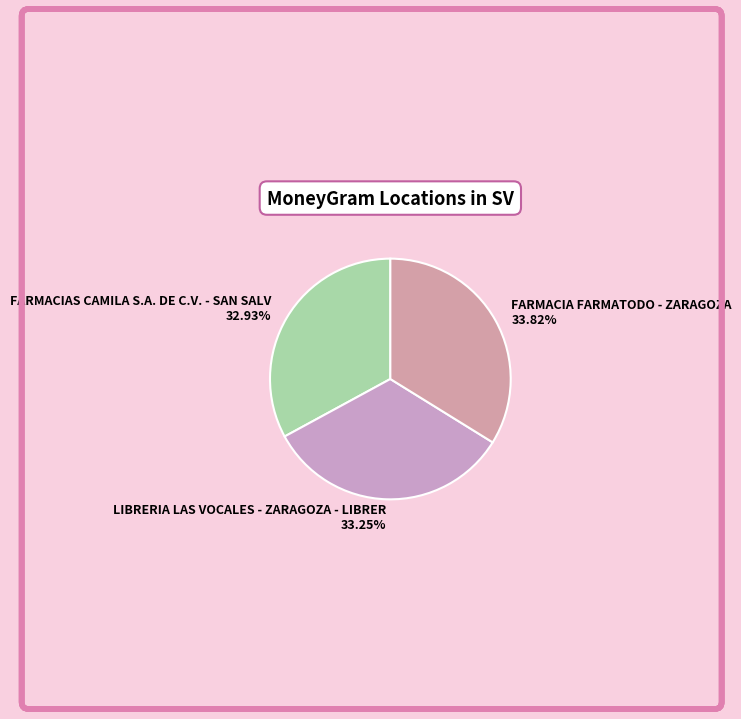

To the nearest percent, what is the combined percentage of LIBRERIA LAS VOCALES - ZARAGOZA - LIBRER and FARMACIA FARMATODO - ZARAGOZA?

67%